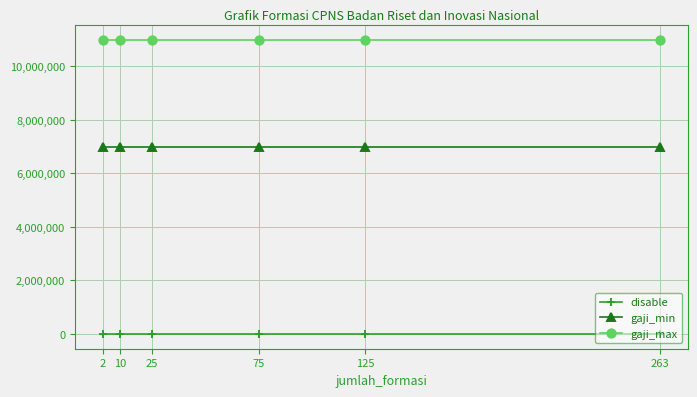

Reading right to left, list all the values displayed in this chart.

disable: 1	1	1	1	1	1
gaji_min: 7000000	7000000	7000000	7000000	7000000	7000000
gaji_max: 11000000	11000000	11000000	11000000	11000000	11000000